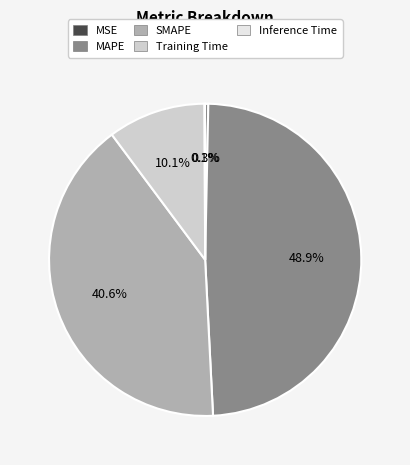

Does SMAPE account for over 50% of the chart?

No